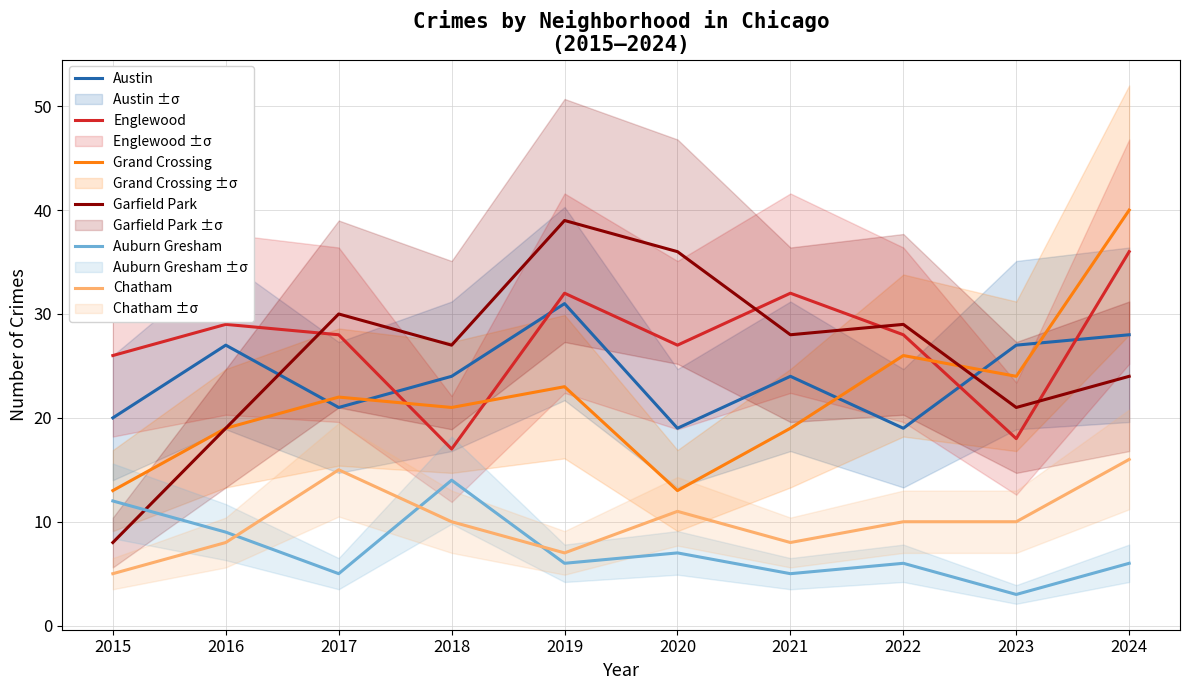

What are all the series names shown in the legend?

Austin, Englewood, Grand Crossing, Garfield Park, Auburn Gresham, Chatham